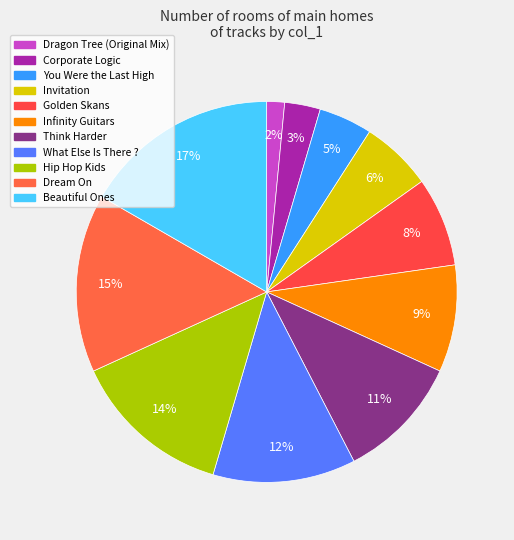

How many slices are in this pie chart?

11